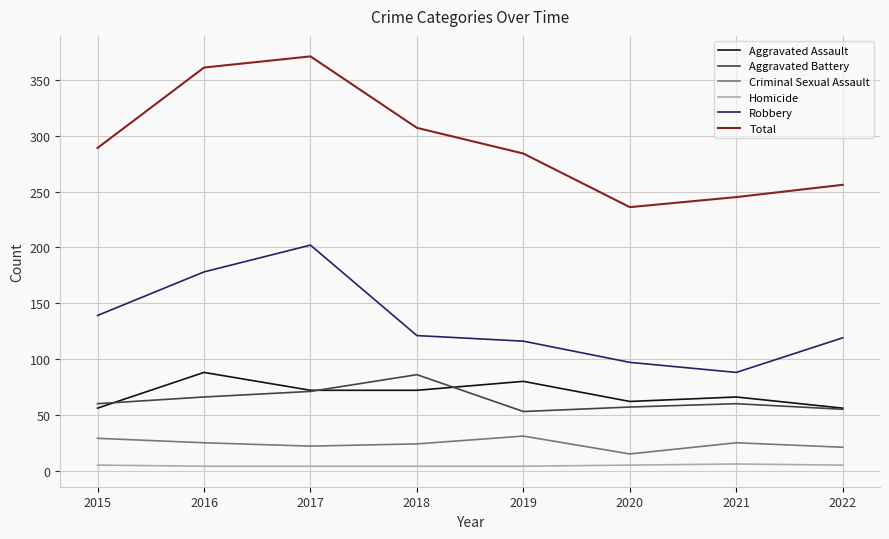

What is the difference between the second highest and minimum values in the Homicide series?

1